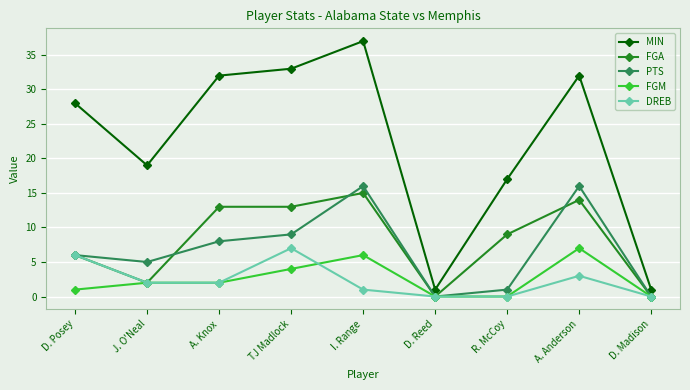

How many values in the DREB series are below 2?

4